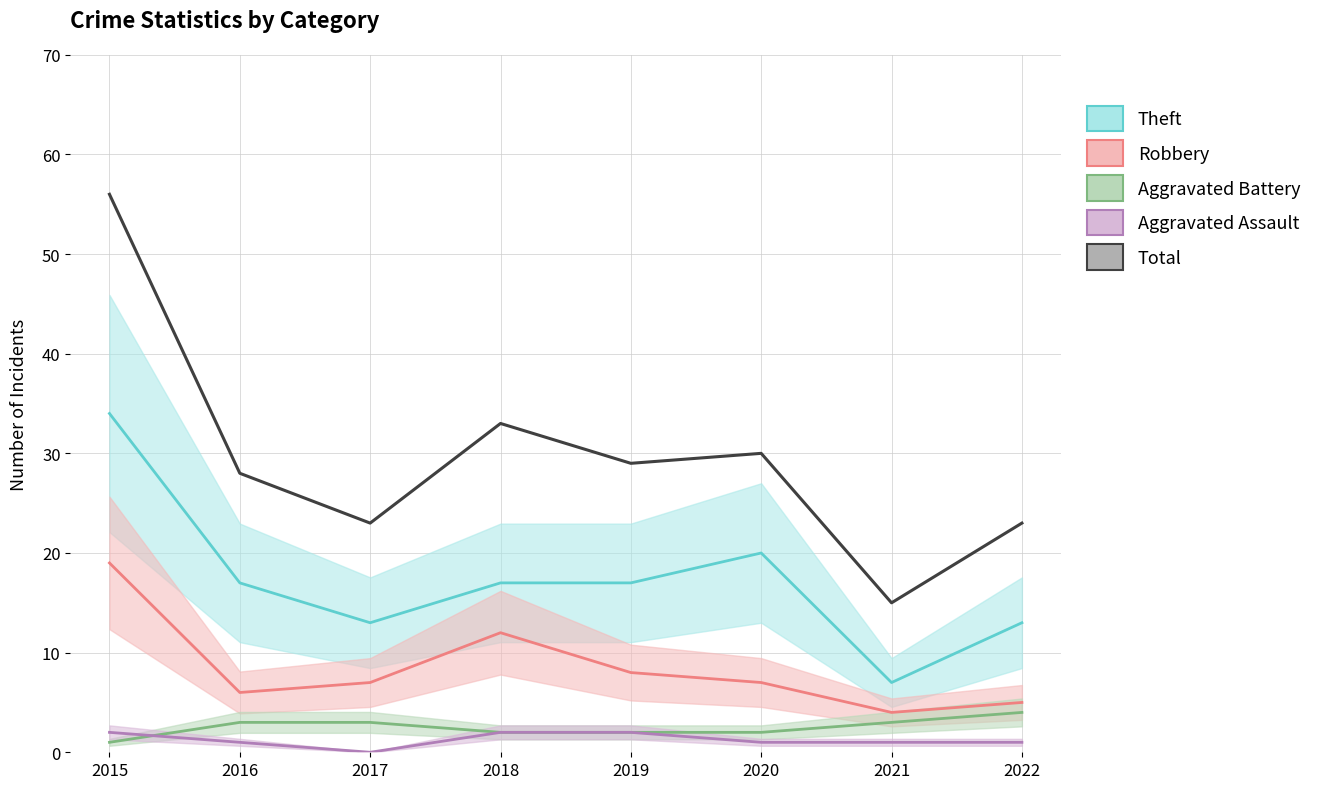

Which has a higher value, 2020 or 2015?

2015